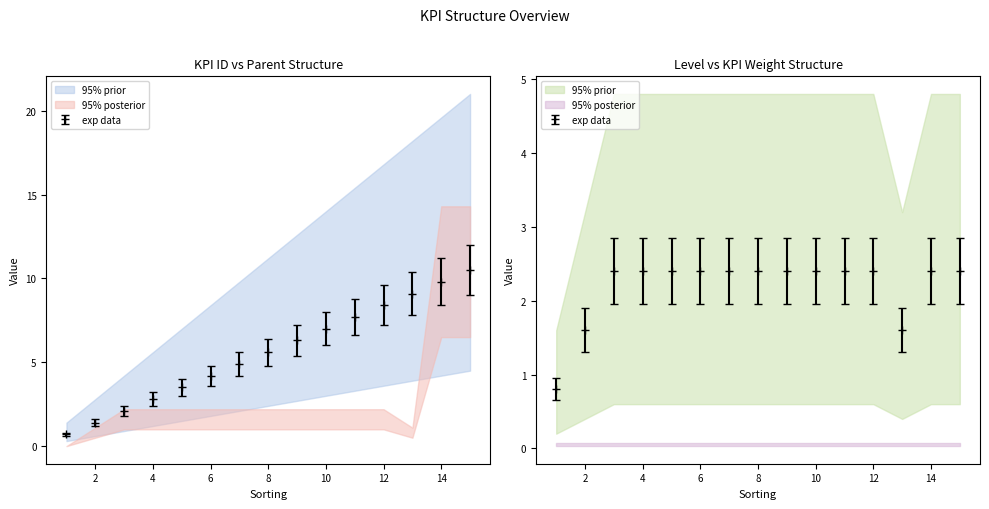

What is the value of the level point at the 3rd from the left?

2.4